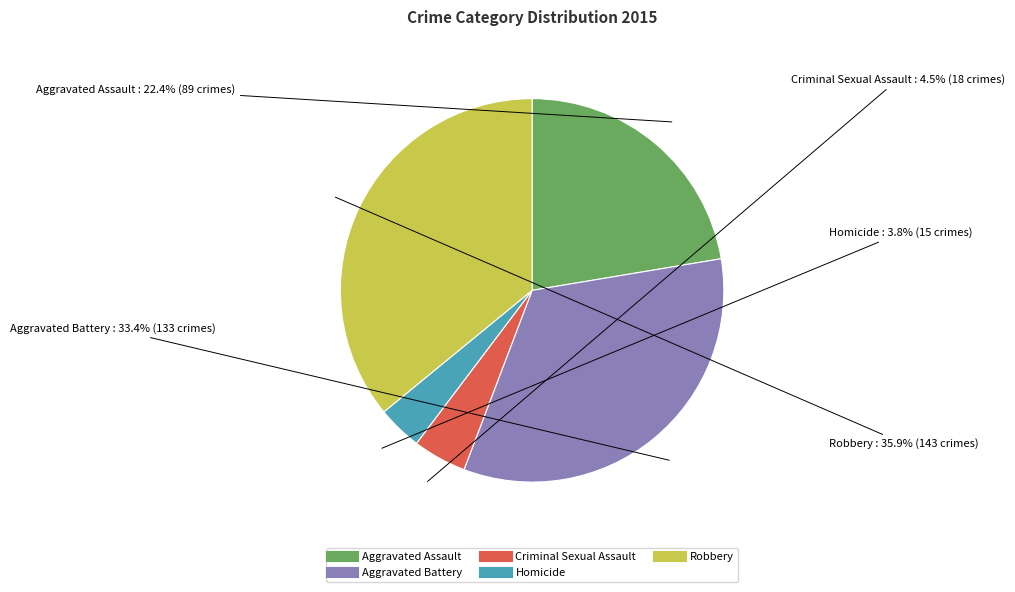

To the nearest percent, what is the difference between the largest and smallest slice percentages?

32%